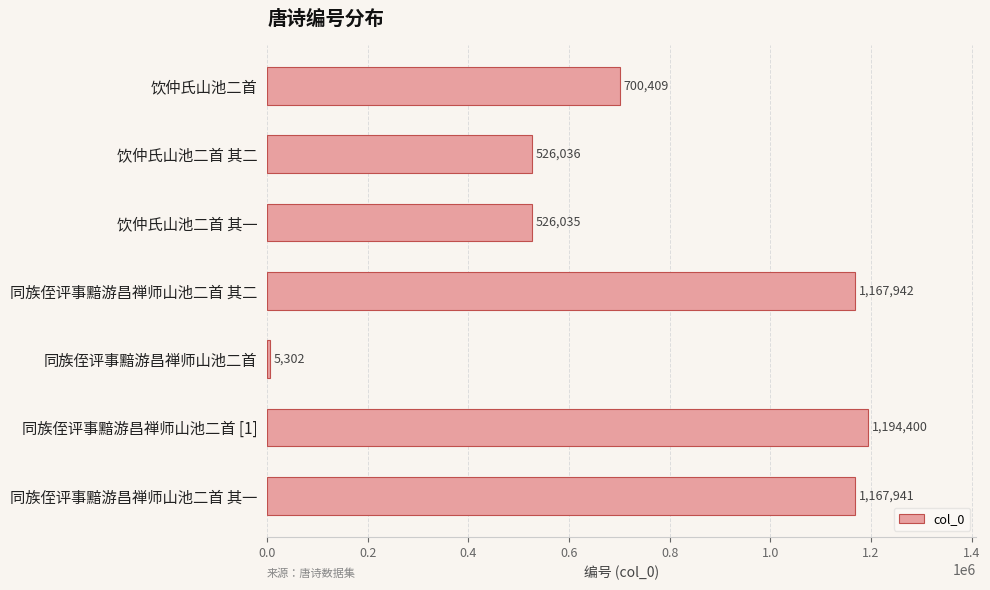

What is the change in value from 饮仲氏山池二首 其一 to 同族侄评事黯游昌禅师山池二首 其二?

+641907